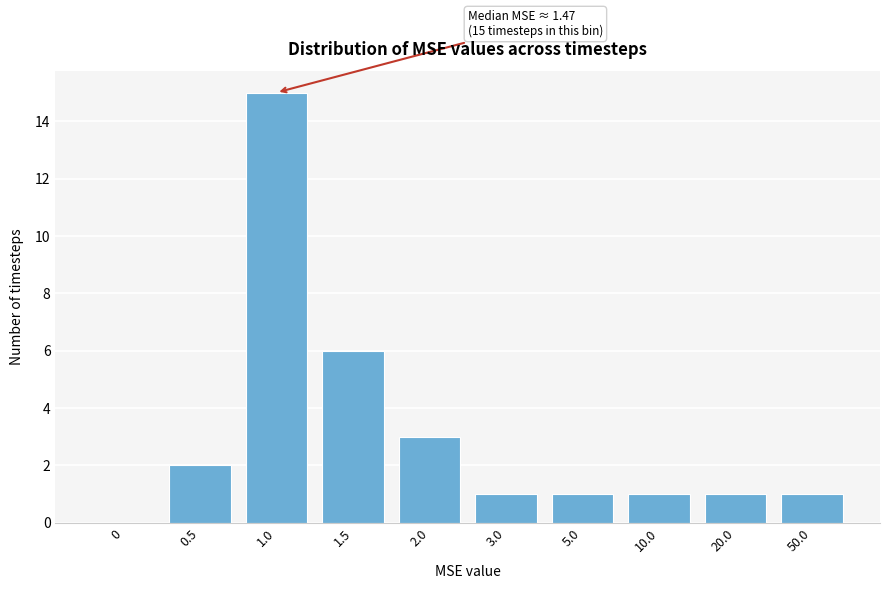

Reading left to right, extract all data points from this chart.

0=0	0.5=2	1.0=15	1.5=6	2.0=3	3.0=1	5.0=1	10.0=1	20.0=1	50.0=1